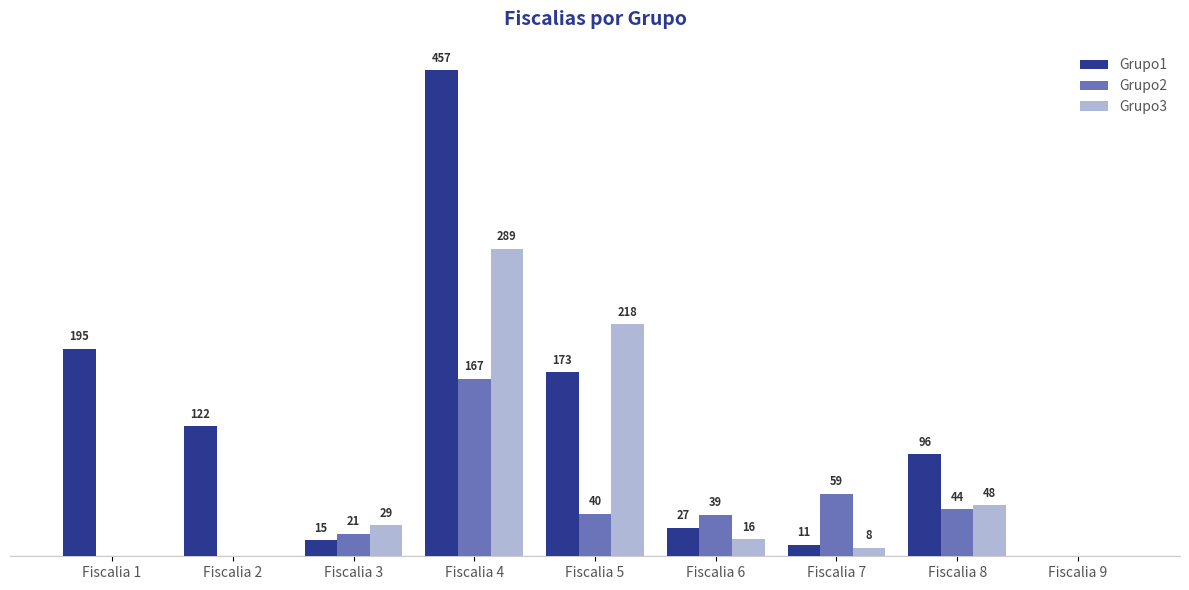

Which label corresponds to the largest value in the chart?

Fiscalia 4